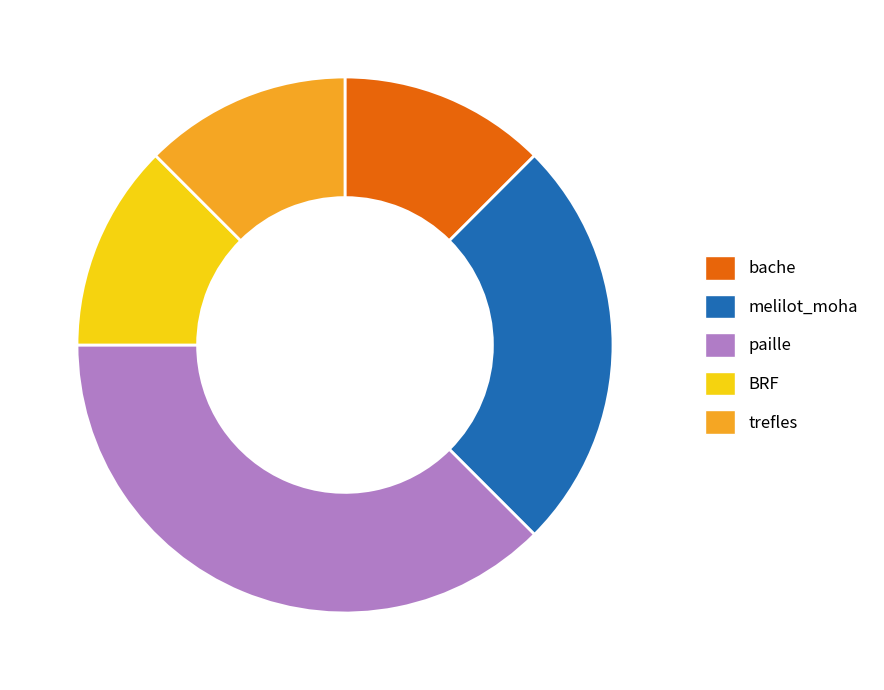

Combined, do BRF and trefles account for over 50%?

No